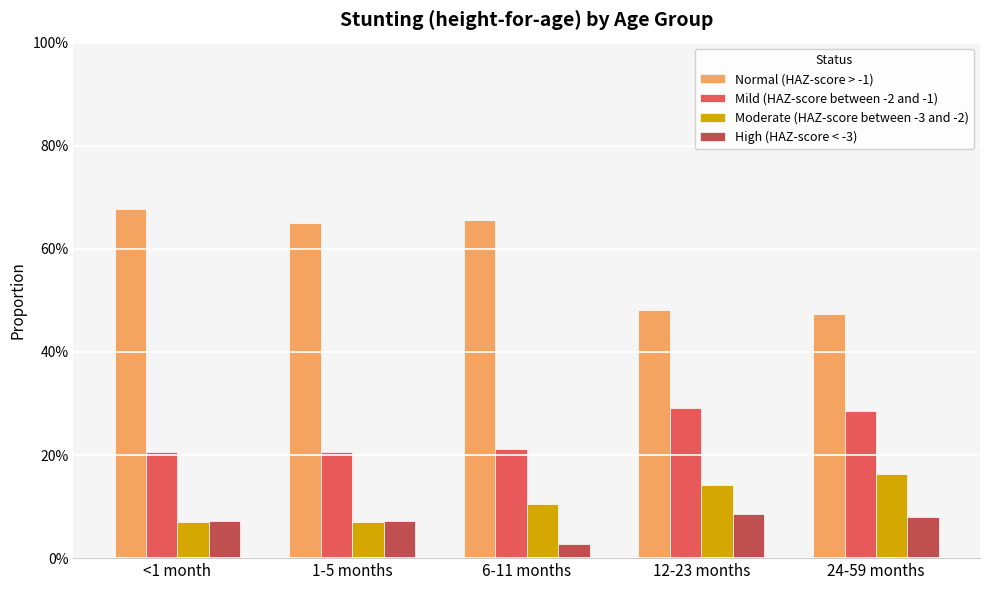

Between <1 month and 12-23 months, which series saw the biggest shift?

Normal (HAZ-score > -1)